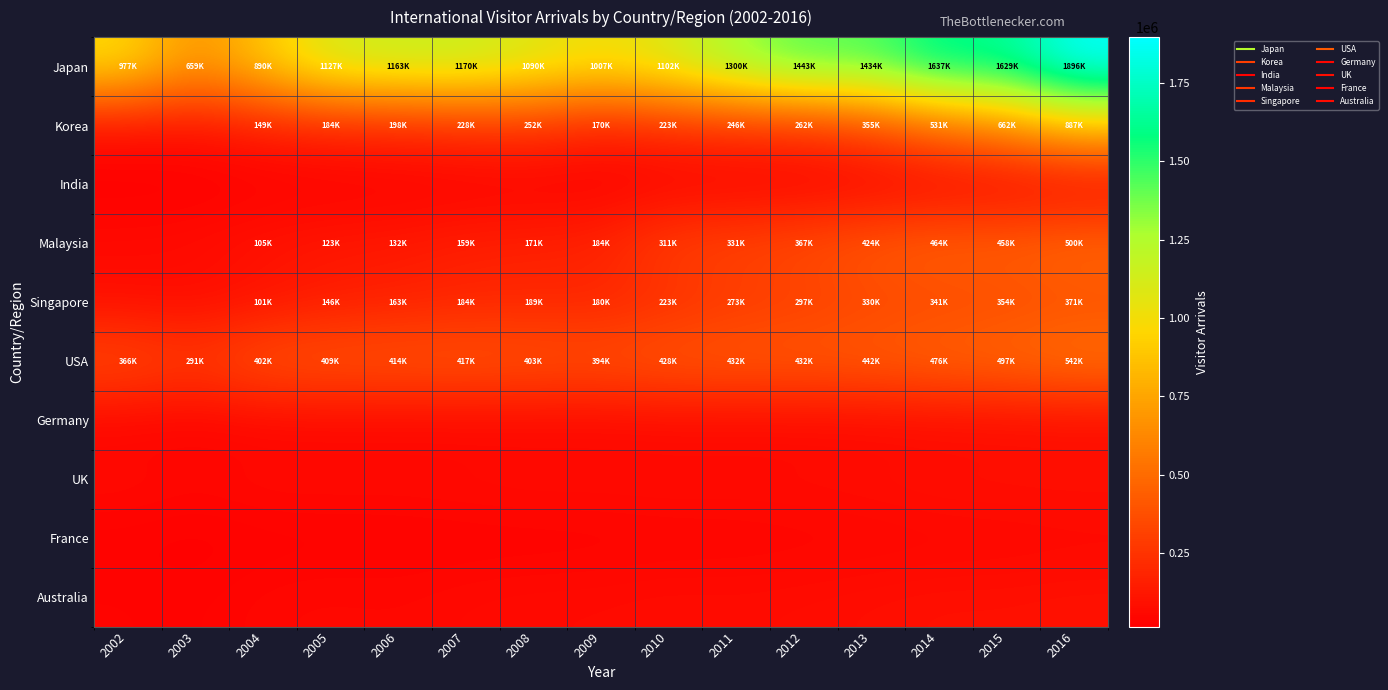

What is the difference between the highest and lowest values at 2005?

1105198